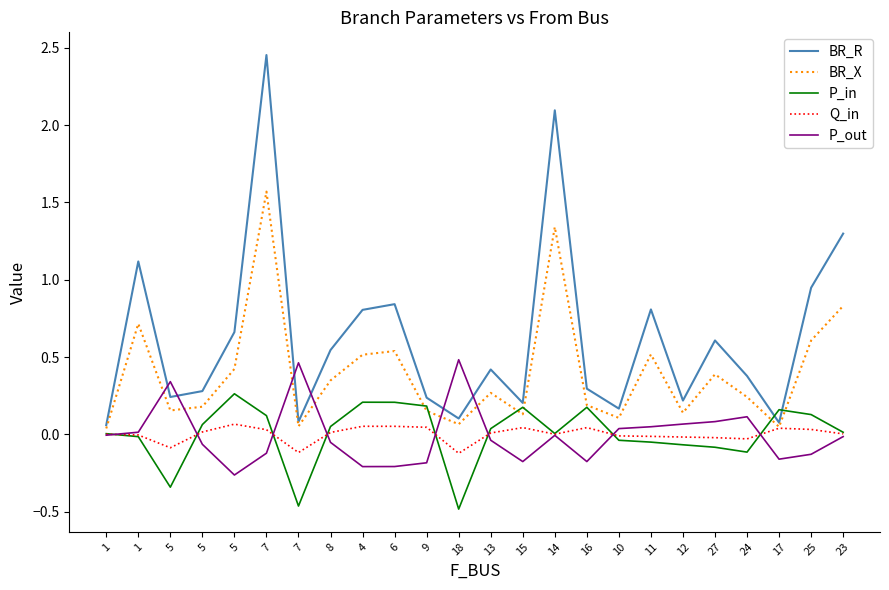

The value of P_out at 4 is -0.1. True or false?

False